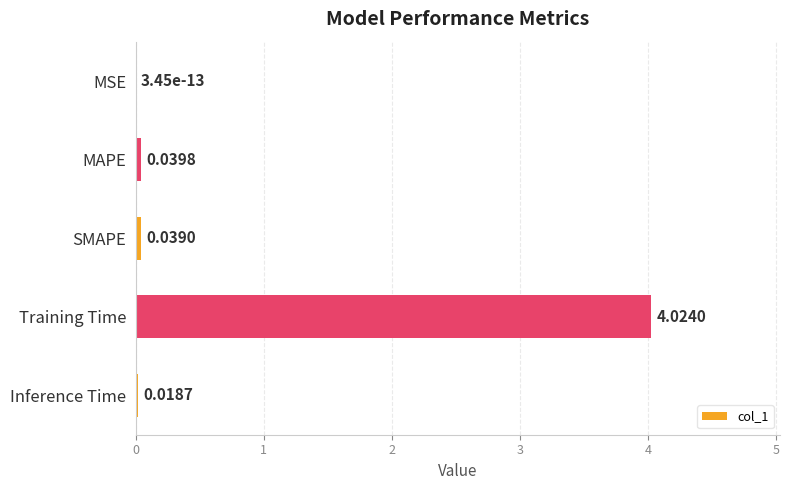

What is the sum of all values?

4.1